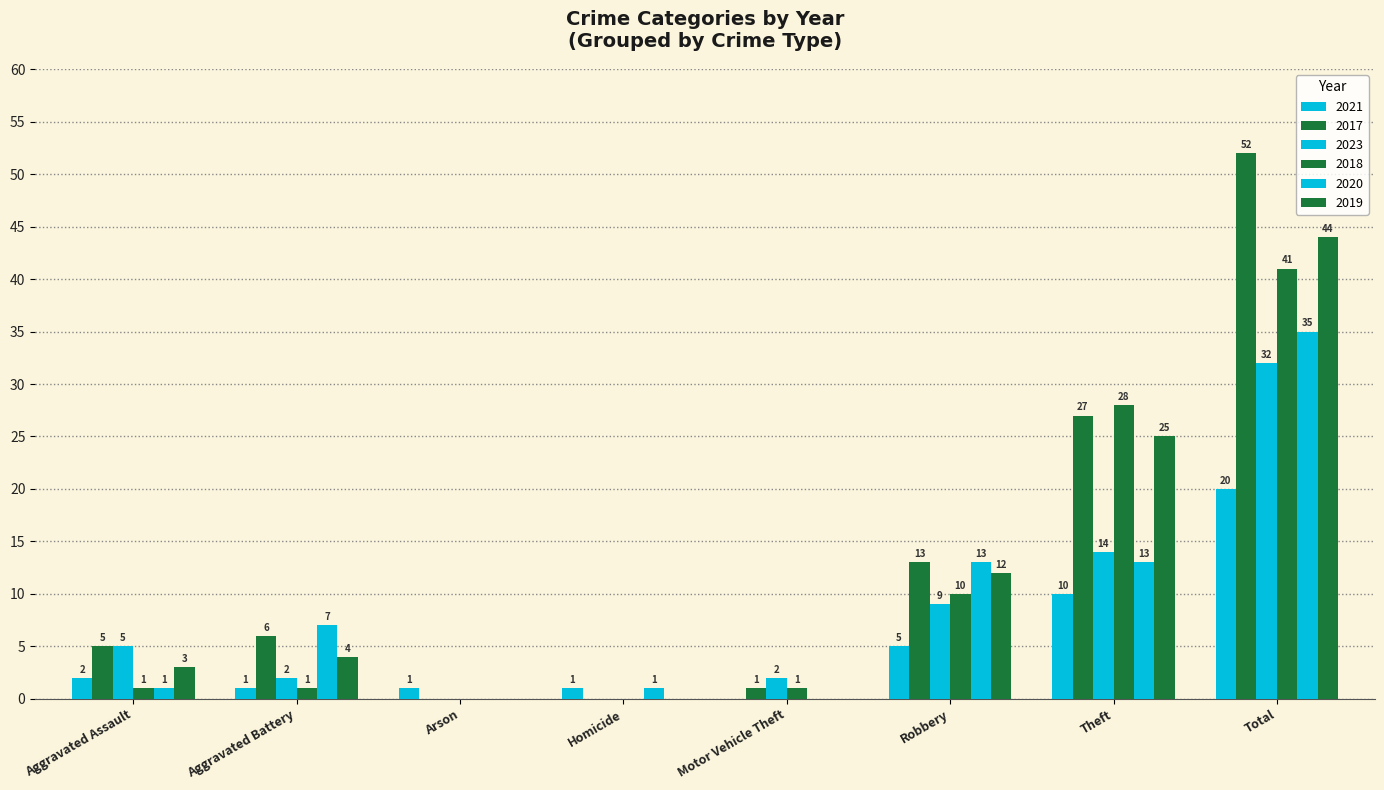

Which has a higher value, Aggravated Assault or Theft?

Theft